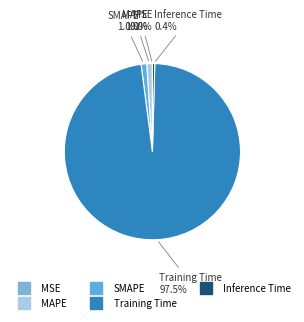

What is the largest slice in the pie chart?

Training Time